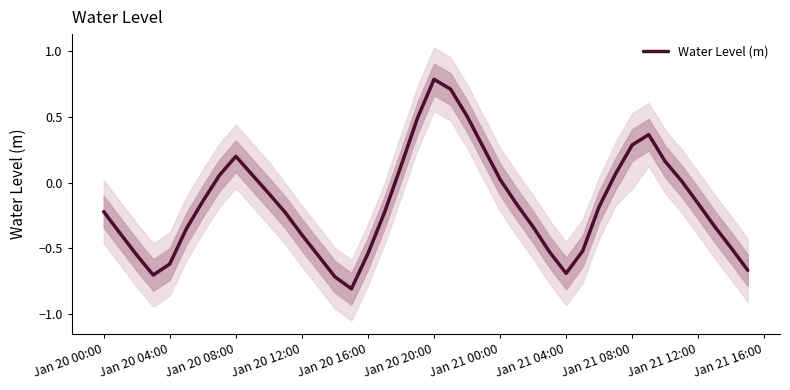

What is the highest value of the Water Level (m) series?

0.8